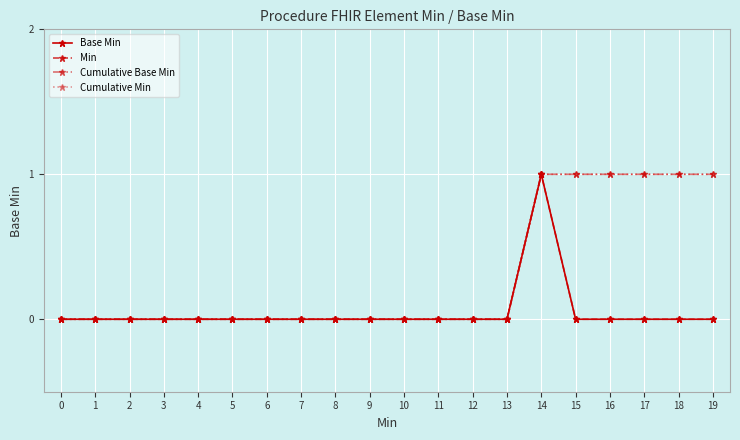

How many Base Min values are between 0 and 1?

20